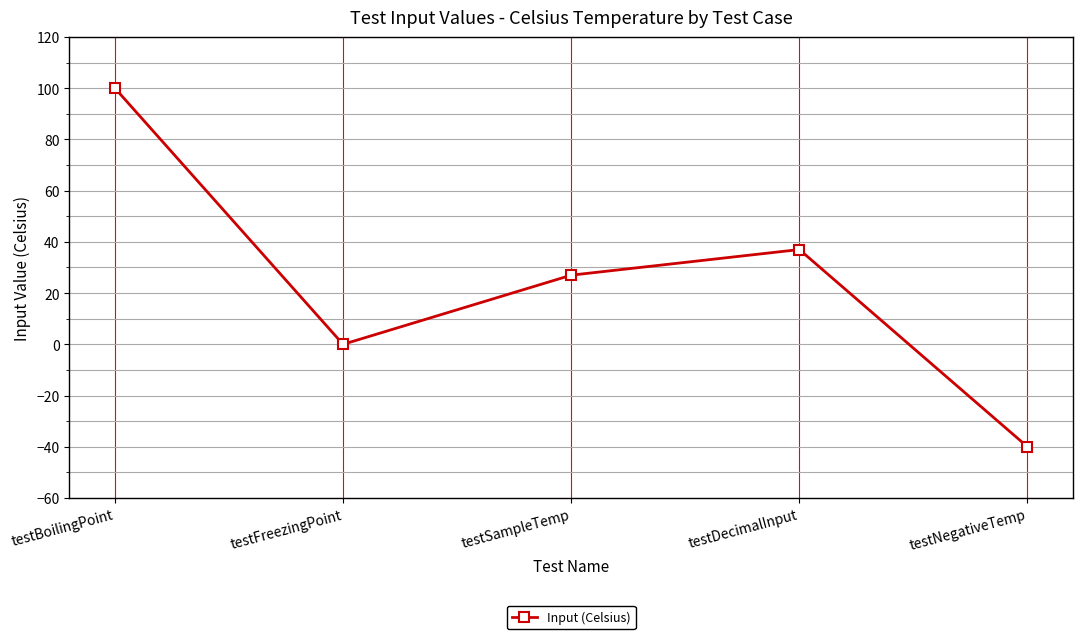

Is this an area chart (filled region under the line)?

No